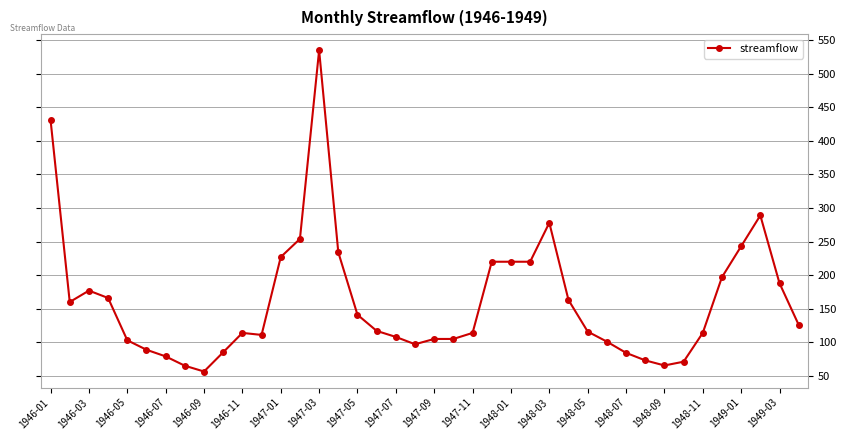

What is the value of the 22nd point from the left?

105.0